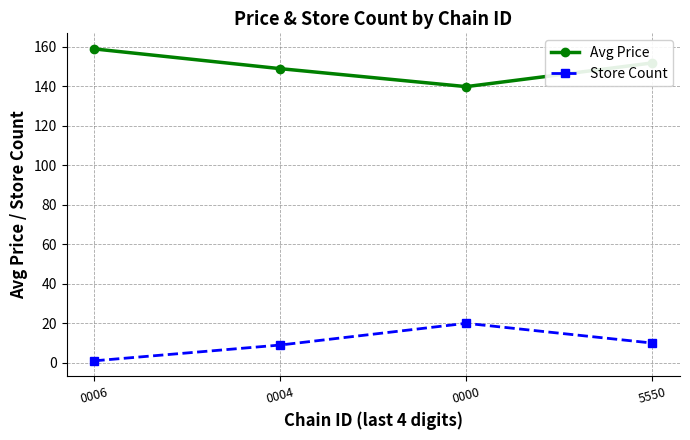

What is the maximum value shown in the chart?

159.0